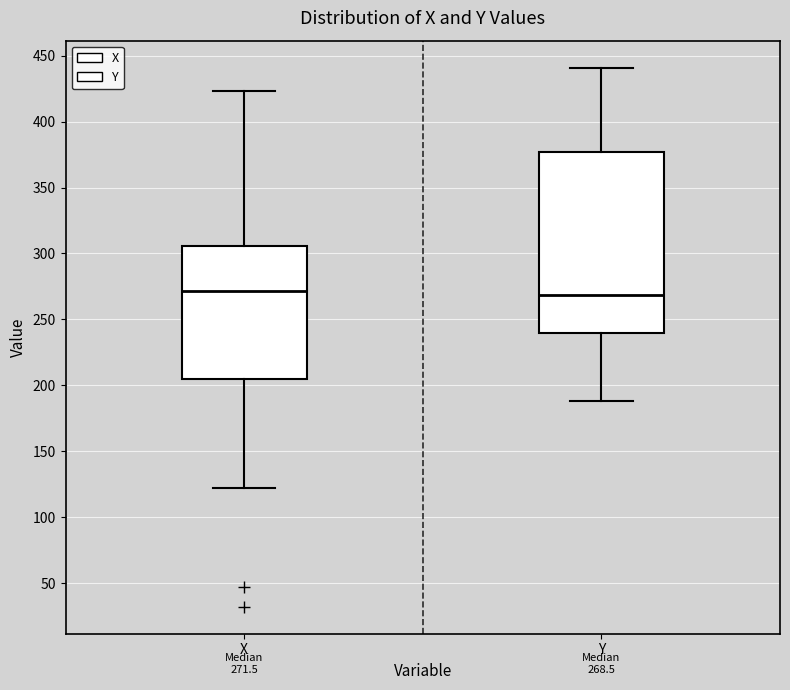

Comparing the boxes themselves (not the whiskers), which one is the tallest?

Y